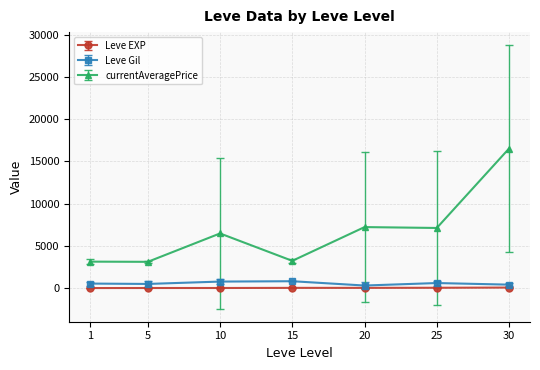

True or false: currentAveragePrice and Leve EXP cross at least once.

False